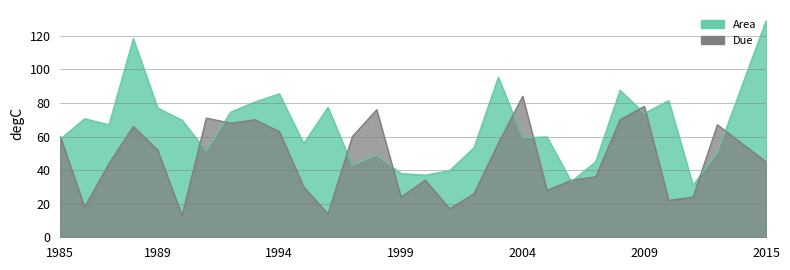

What is the difference between the Area values at 26 and 10?

24.9